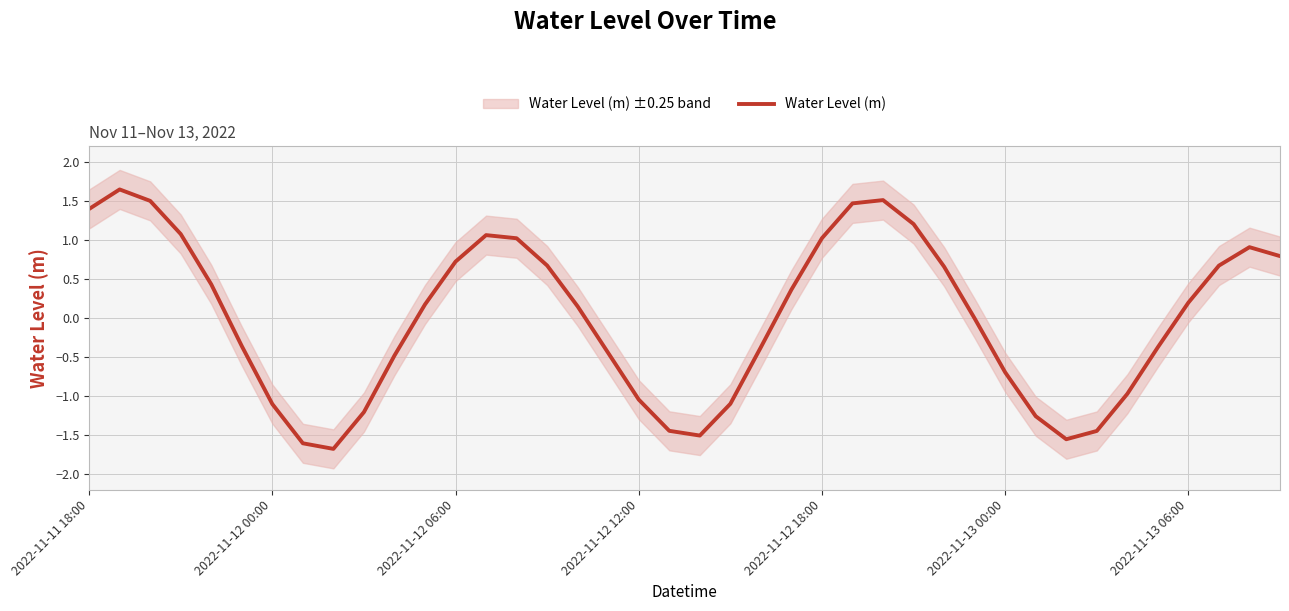

Where is the data nearest to the value 0?

29